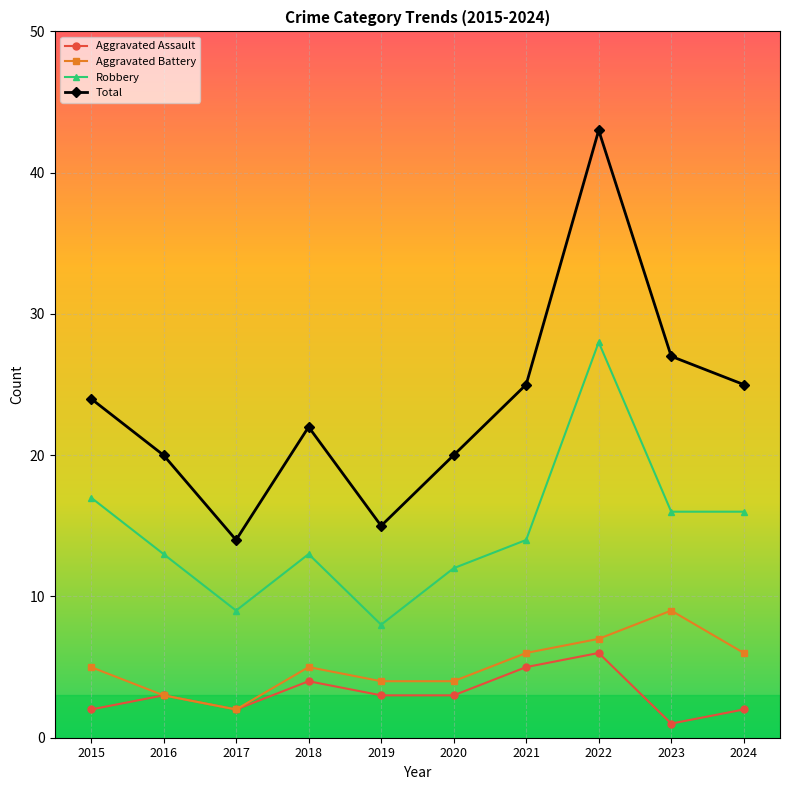

What is the highest value of the Robbery series?

28